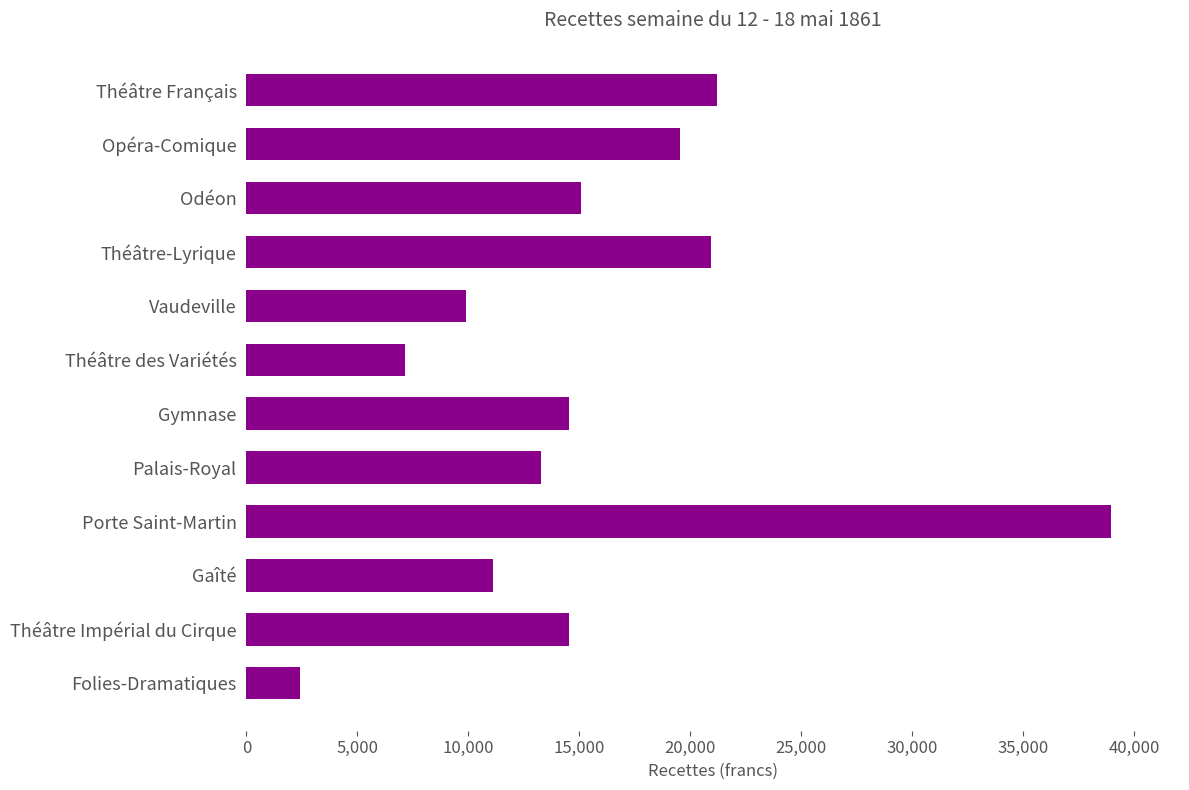

How many bars are there in total?

12